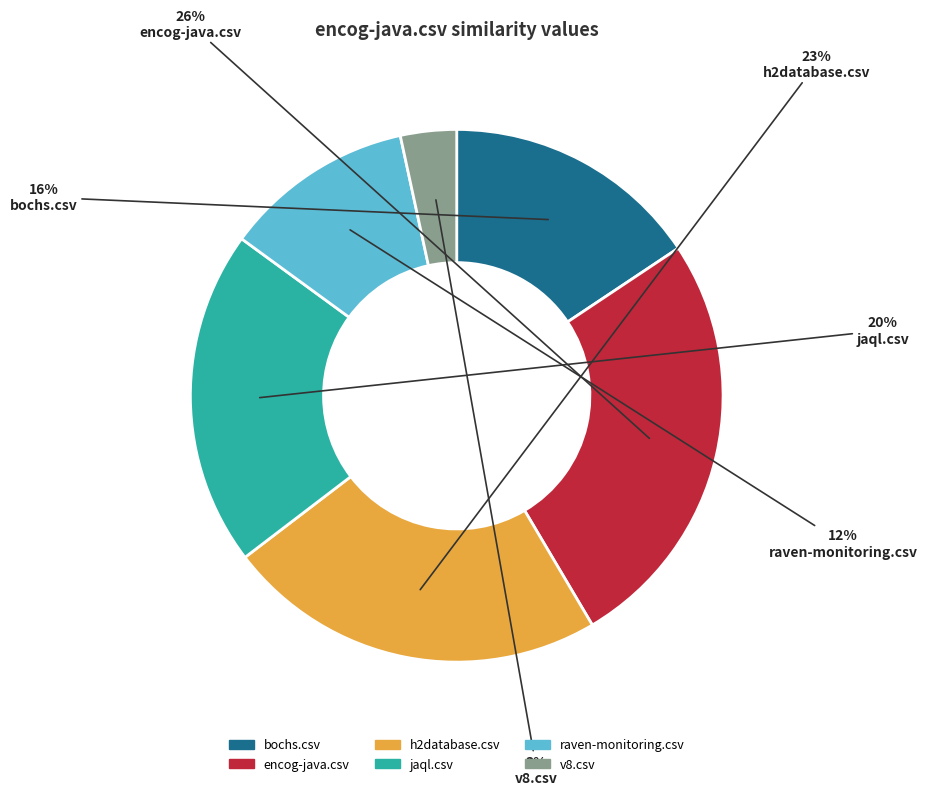

Which category has the smallest portion of the pie?

v8.csv